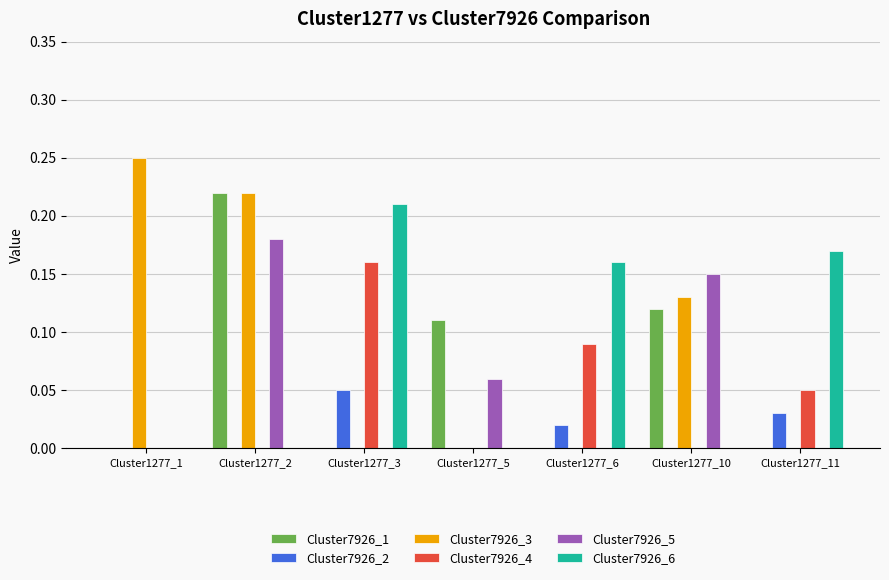

How many groups of bars are there?

7